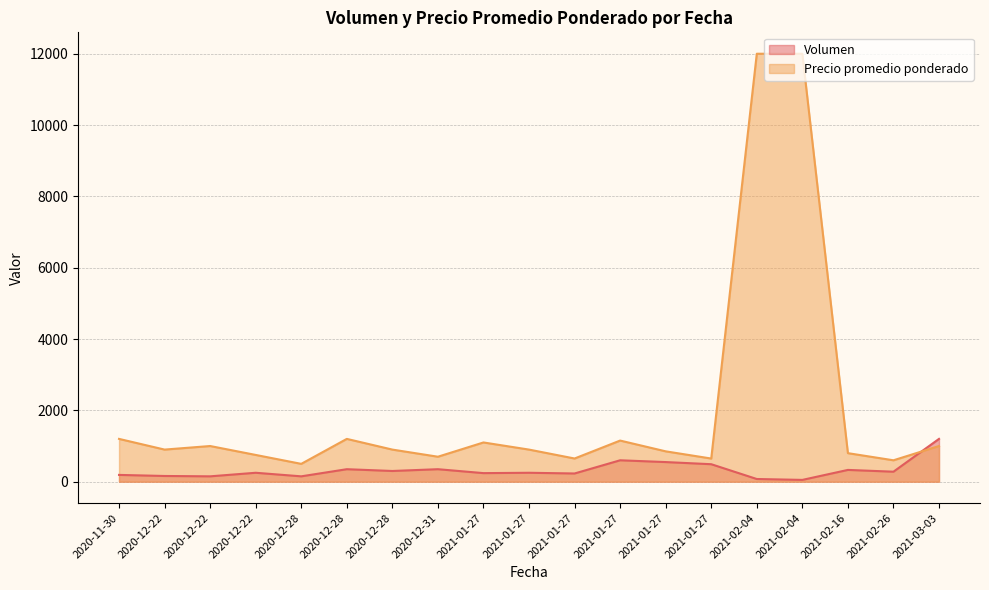

Reading left to right, what are all the values shown in this chart?

Volumen: 2020-11-30=190	2020-12-22=160	2020-12-22=150	2020-12-22=250	2020-12-28=150	2020-12-28=350	2020-12-28=300	2020-12-31=350	2021-01-27=240	2021-01-27=250	2021-01-27=230	2021-01-27=600	2021-01-27=550	2021-01-27=490	2021-02-04=75	2021-02-04=50	2021-02-16=330	2021-02-26=280	2021-03-03=1200
Precio promedio ponderado: 2020-11-30=1200	2020-12-22=900	2020-12-22=1000	2020-12-22=750	2020-12-28=500	2020-12-28=1200	2020-12-28=900	2020-12-31=700	2021-01-27=1100	2021-01-27=900	2021-01-27=650	2021-01-27=1153	2021-01-27=851	2021-01-27=649	2021-02-04=12000	2021-02-04=12000	2021-02-16=800	2021-02-26=600	2021-03-03=1000